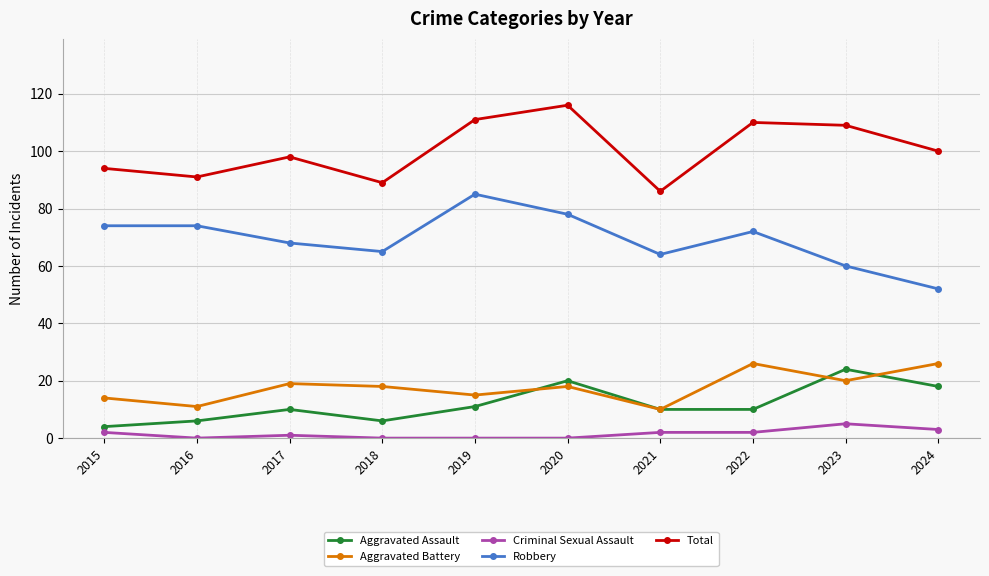

How many interior local valleys does the Robbery series have?

2